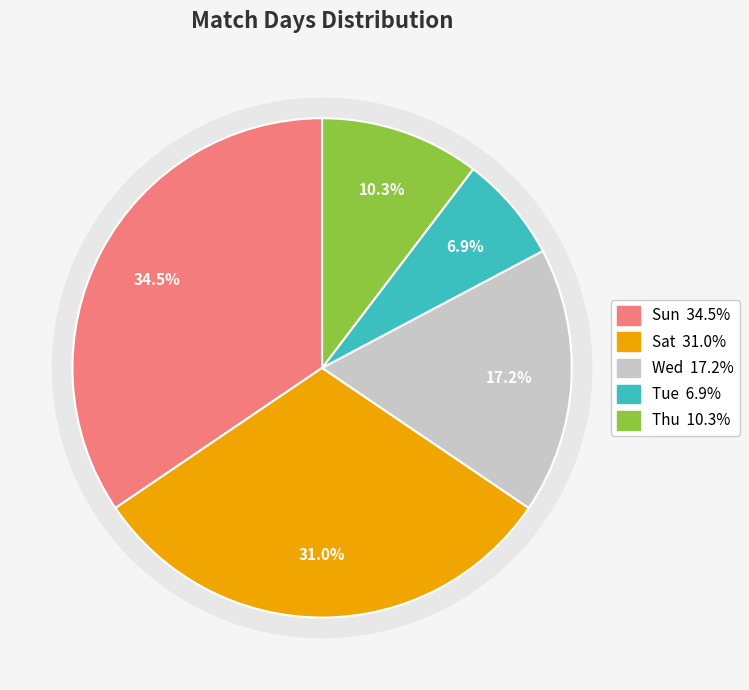

What is the smallest slice in the pie chart?

Tue